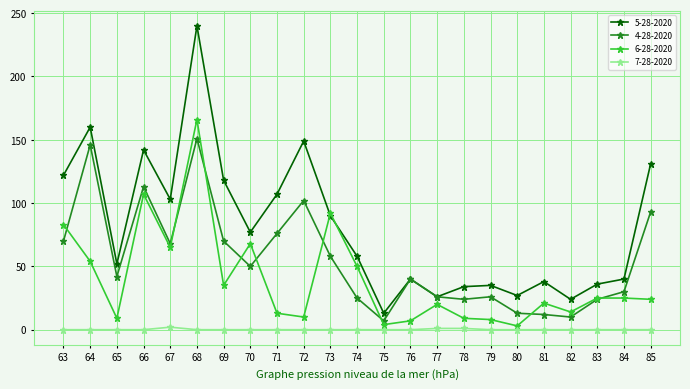

At which category is the sum across all series the highest?

68